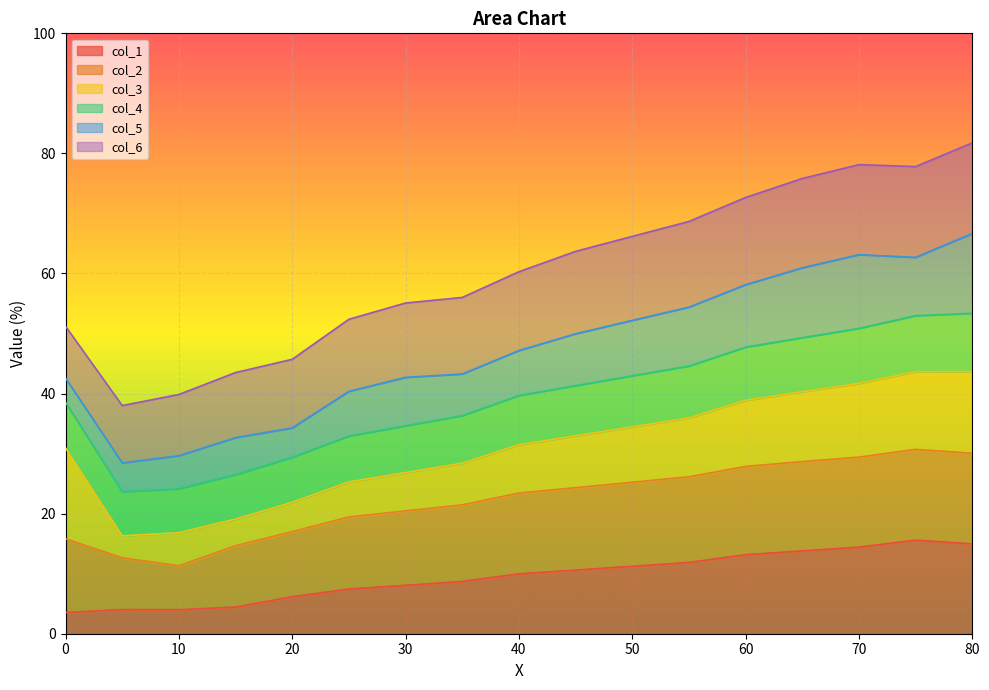

How many times do col_6 and col_1 cross each other?

2